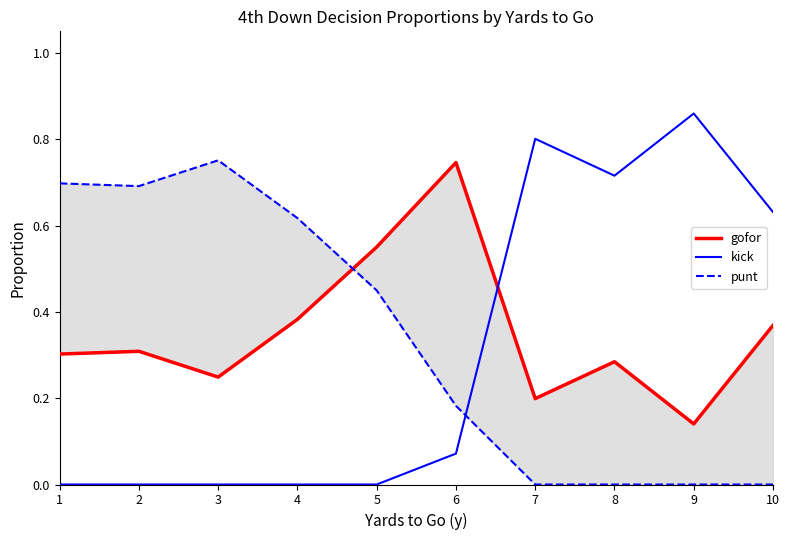

True or false: gofor has a value of 0.2 at 7.

True